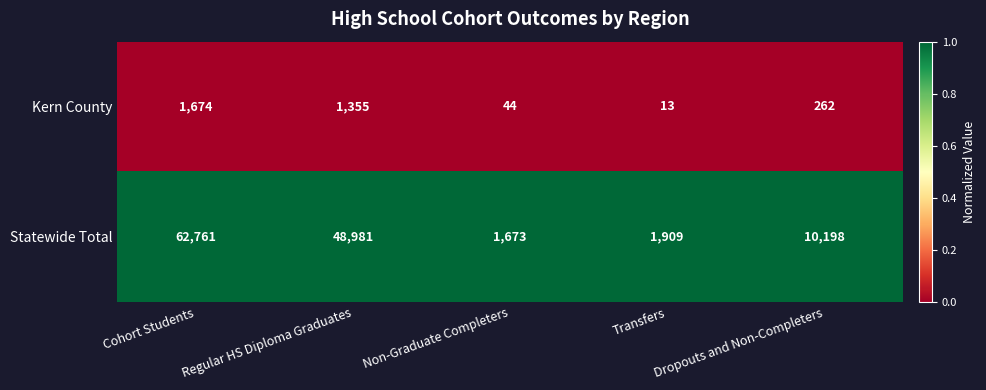

List the series in order of their peak value, lowest first.

Kern County, Statewide Total